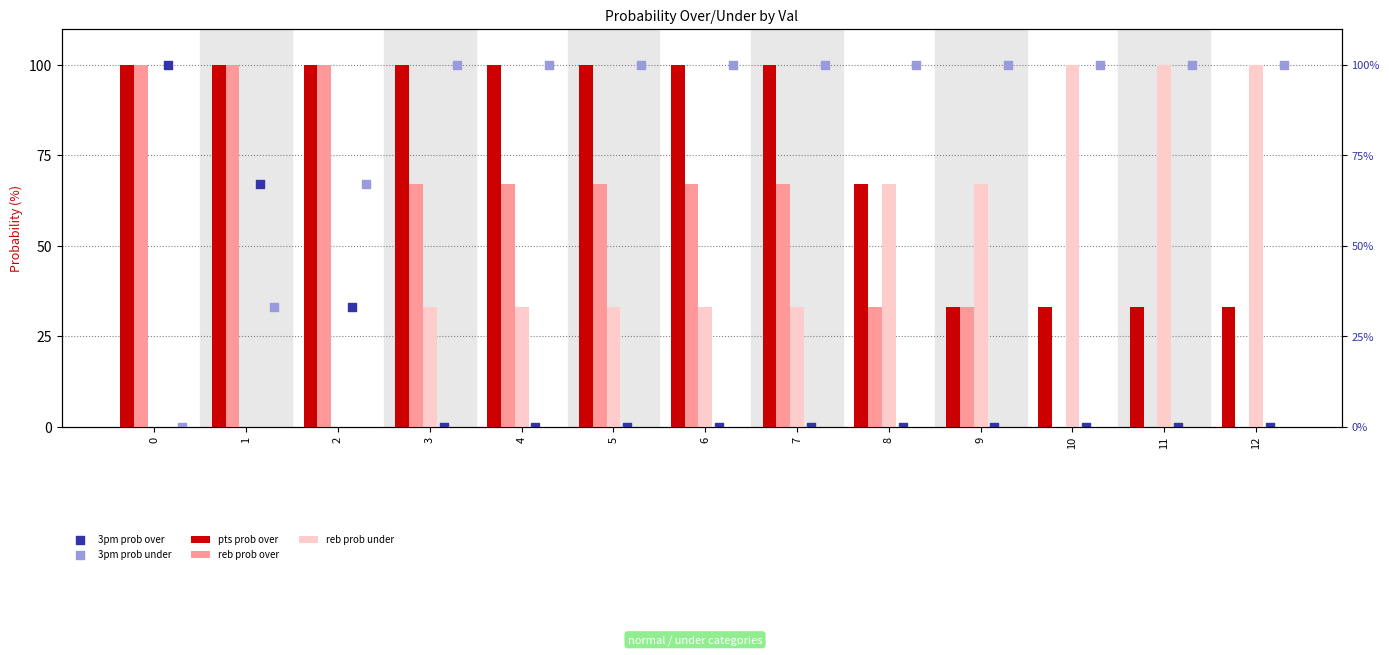

Which series has the largest total across all categories?

3pm prob under